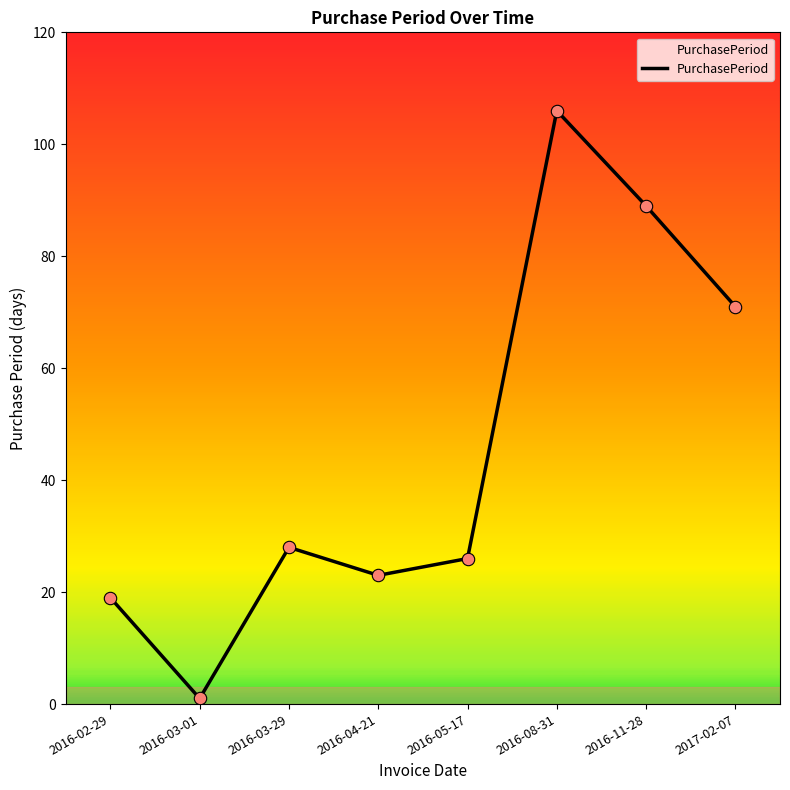

Which has a higher value, 2016-03-29 or 2017-02-07?

2017-02-07